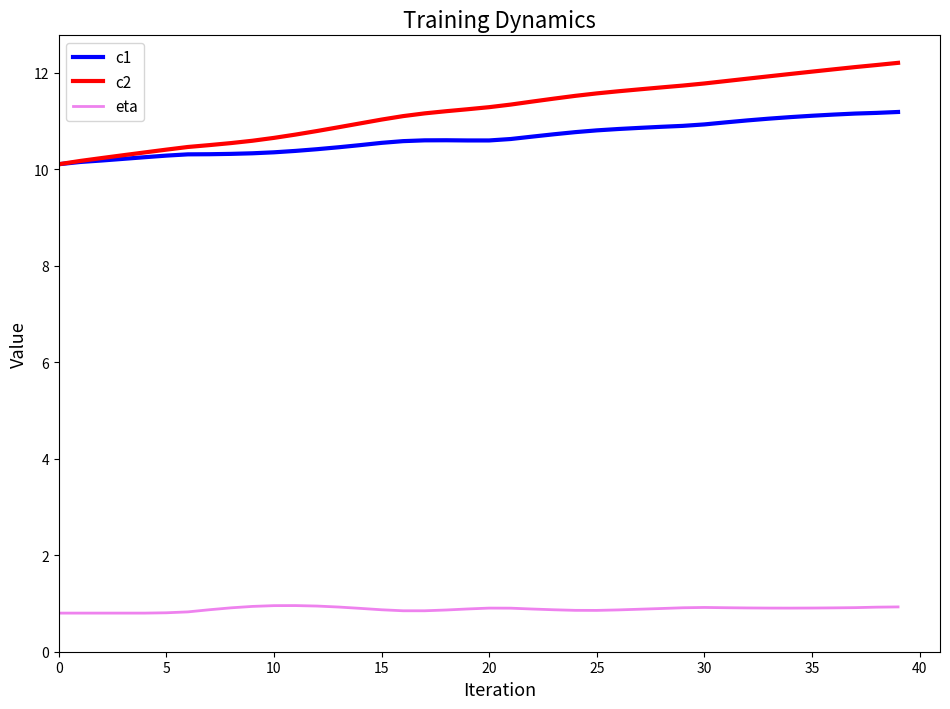

What is the average value of the c1 series?

10.6